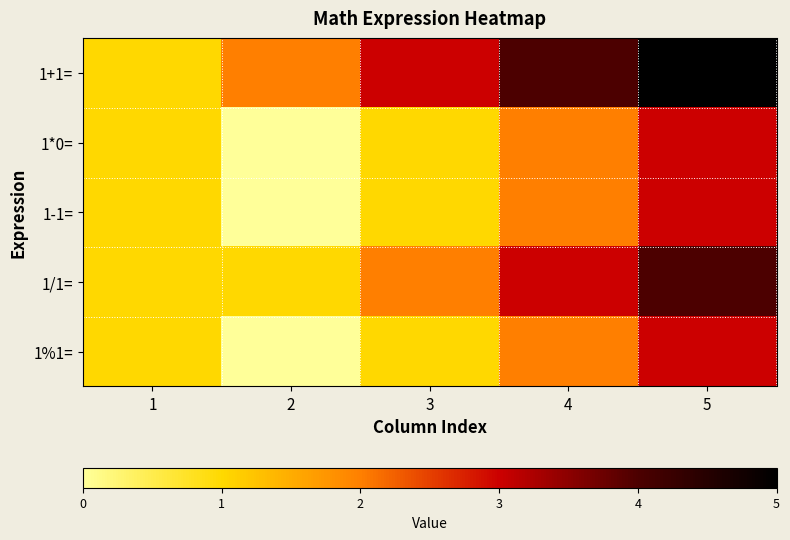

List the series in order of their peak value, lowest first.

1*0=, 1-1=, 1%1=, 1/1=, 1+1=